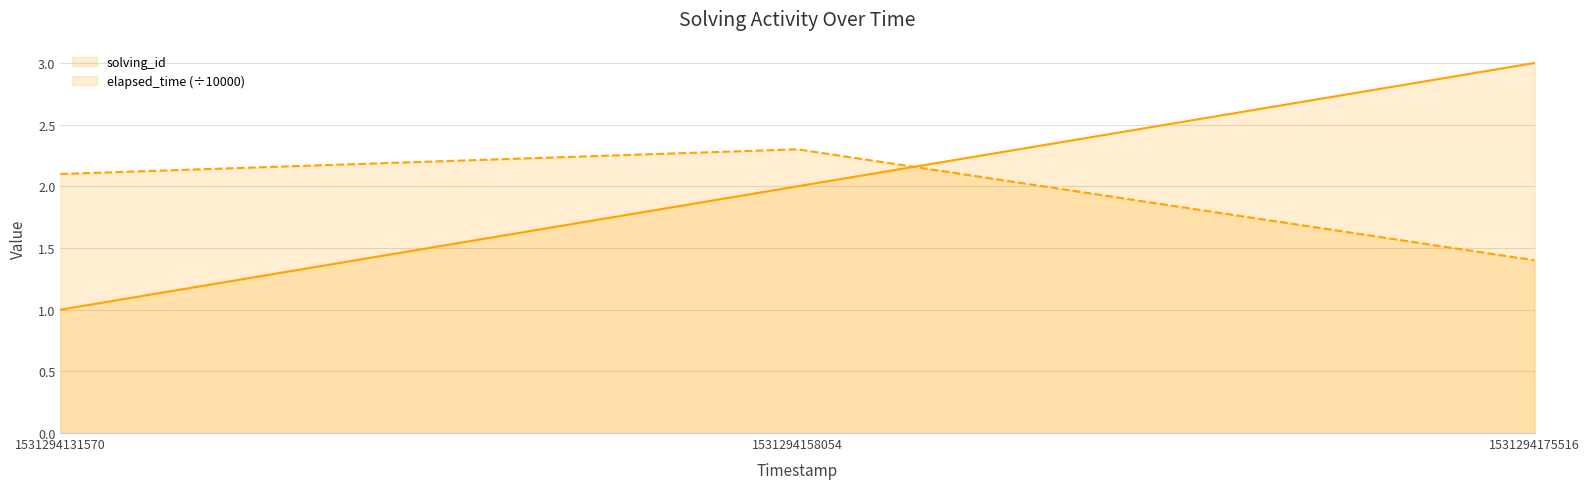

Reading right to left, list all the values displayed in this chart.

solving_id: 1531294175516=3.0	1531294158054=2.0	1531294131570=1.0
elapsed_time: 1531294175516=1.4	1531294158054=2.3	1531294131570=2.1